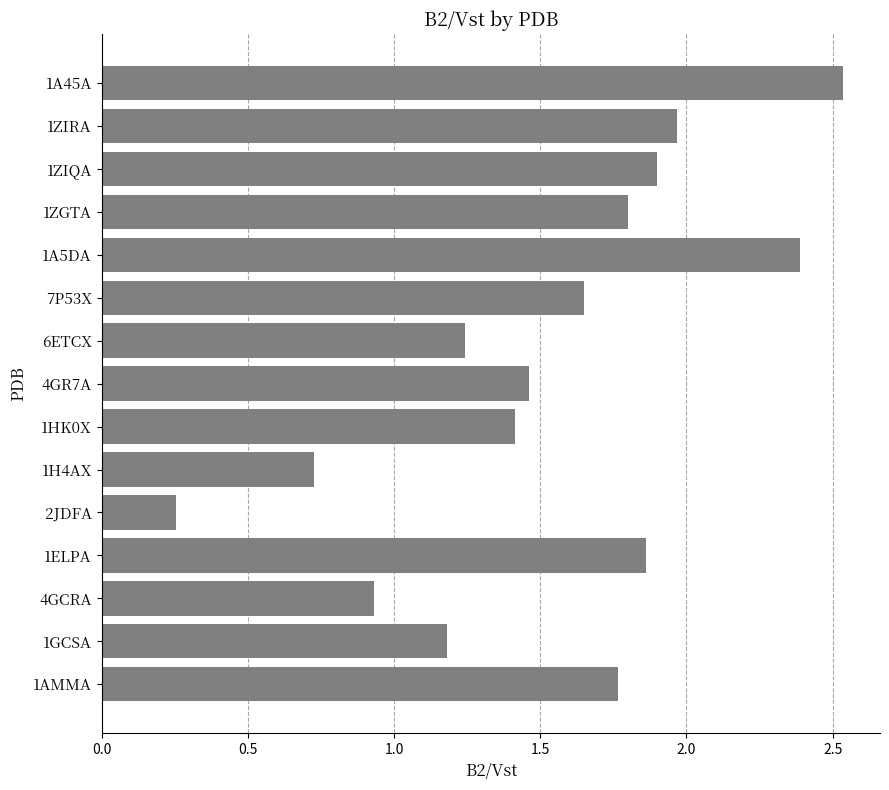

Rank the categories by value from highest to lowest.

1A45A, 1A5DA, 1ZIRA, 1ZIQA, 1ELPA, 1ZGTA, 1AMMA, 7P53X, 4GR7A, 1HK0X, 6ETCX, 1GCSA, 4GCRA, 1H4AX, 2JDFA